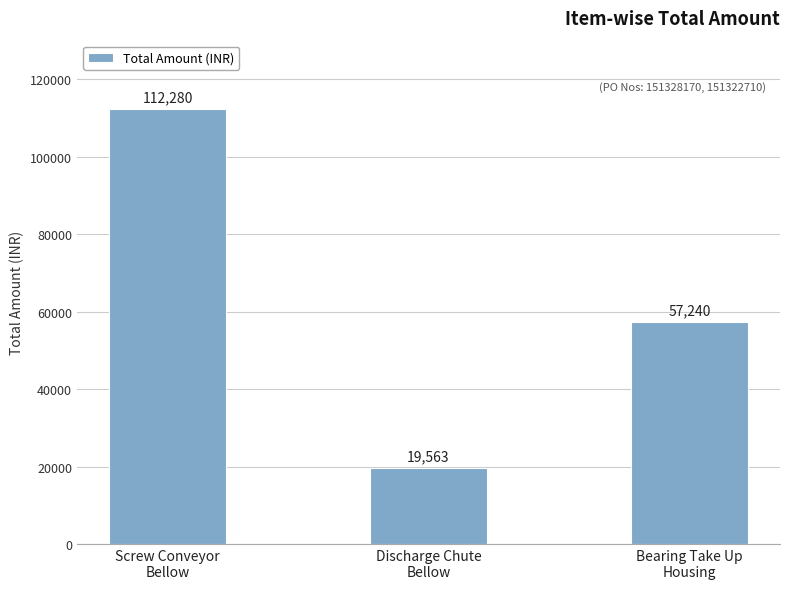

What is the sum of the values at Discharge Chute
Bellow and Bearing Take Up
Housing?

76803